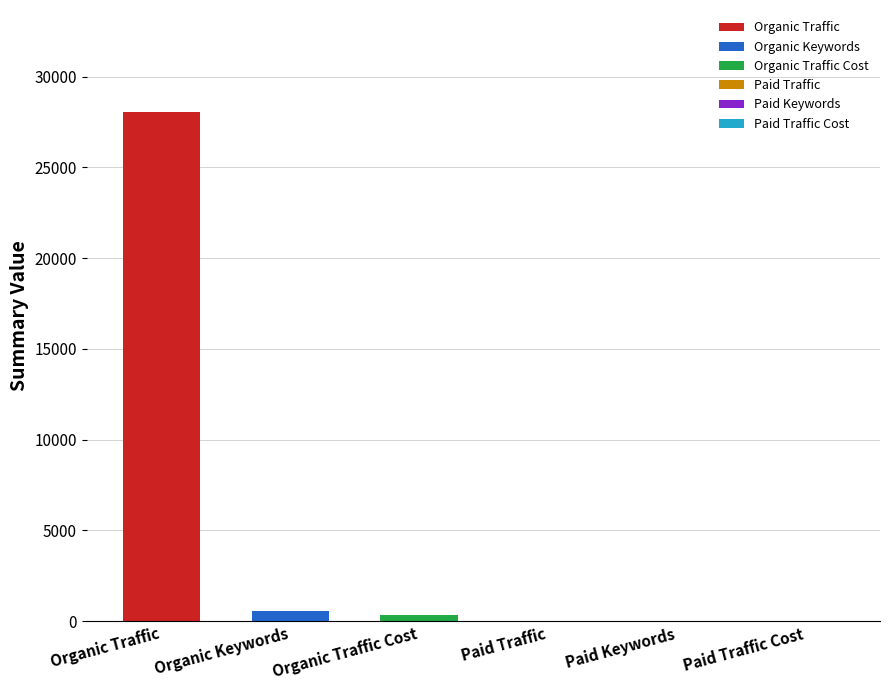

The value of Organic Traffic at Organic Keywords is 28066. True or false?

True